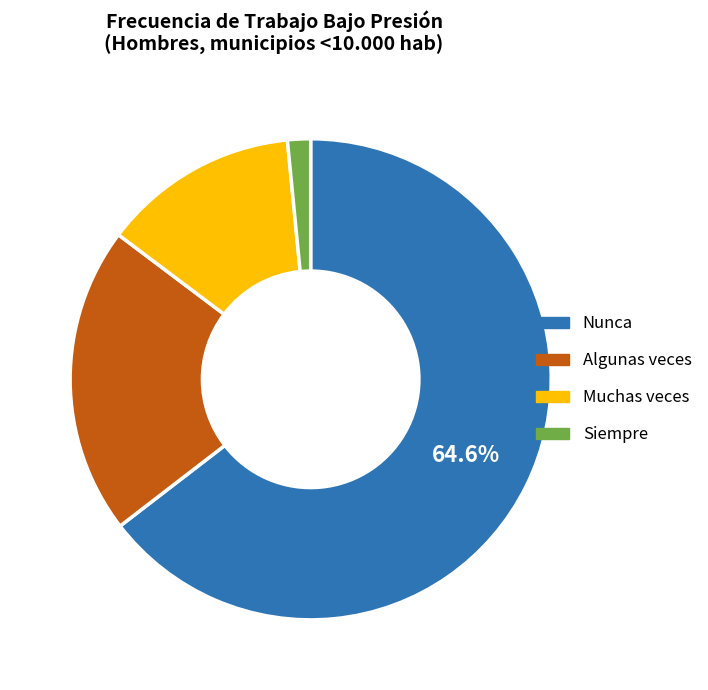

Which category accounts for the majority?

Nunca